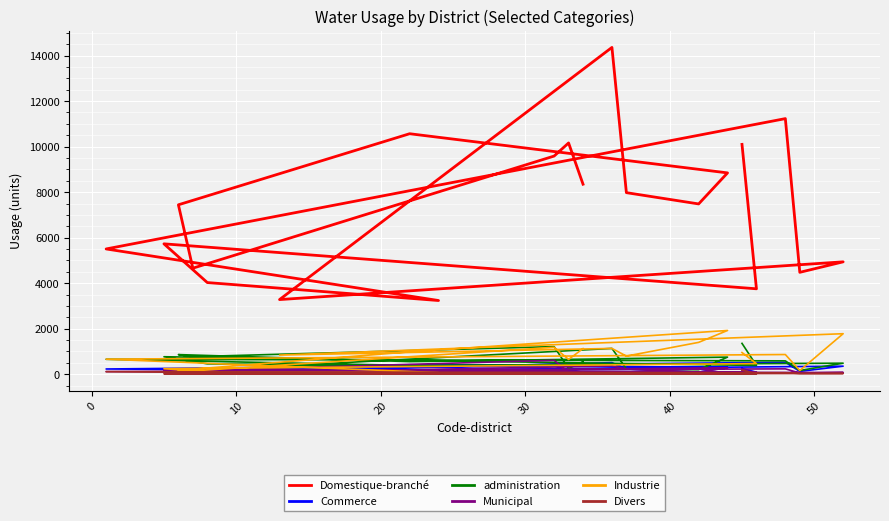

What is the average value of the administration series?

606.2